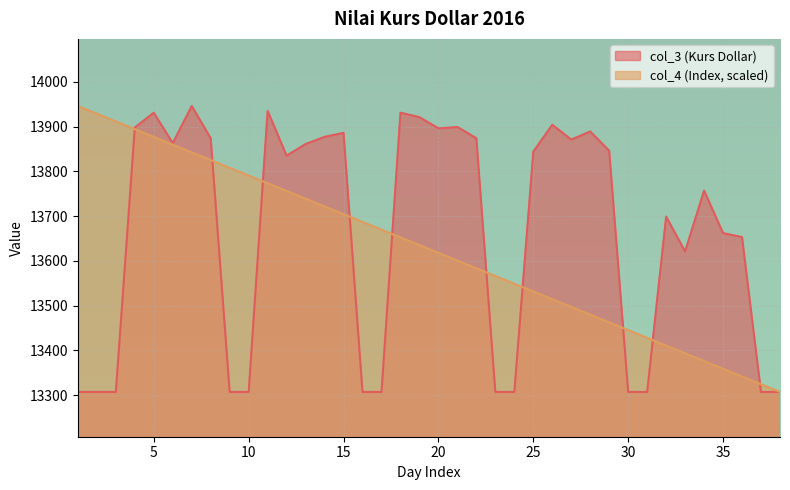

The col_3 series shows 13898.0 at 4. True or false?

True